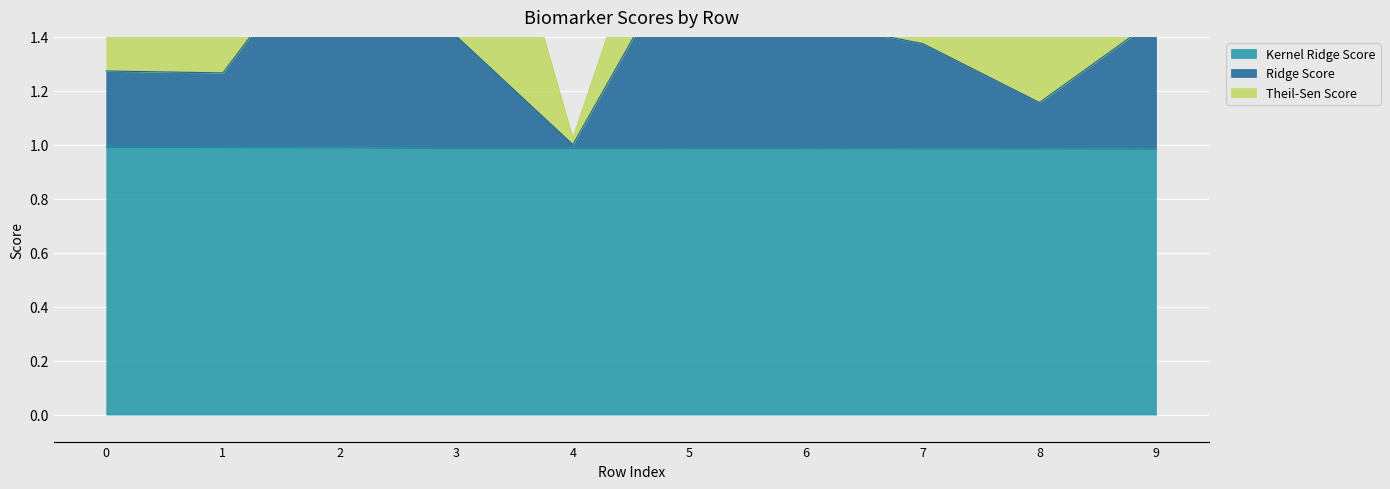

What is the difference between the second highest and minimum values in the Ridge Score series?

0.8